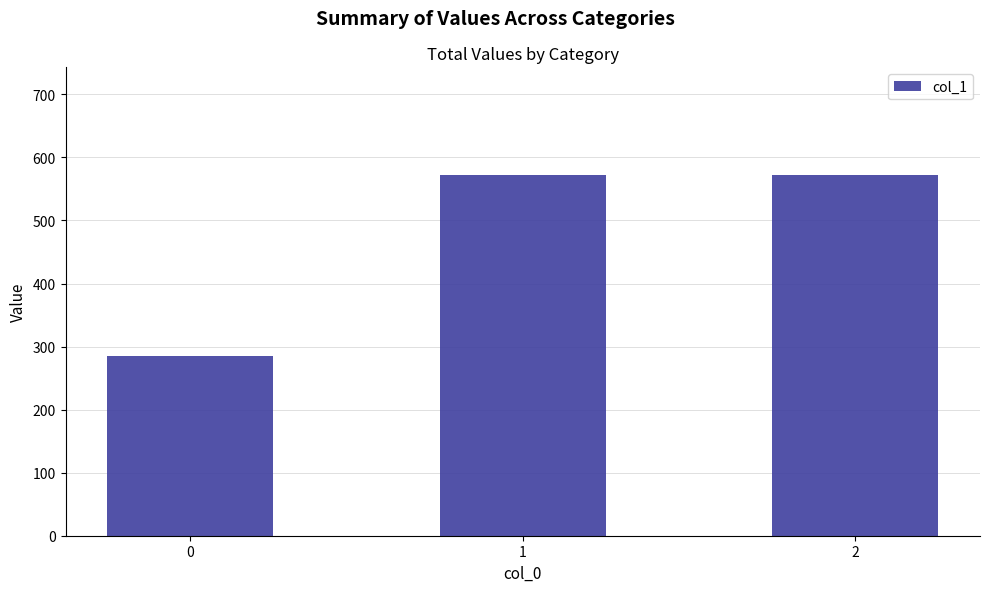

What is the smallest value displayed?

285.7